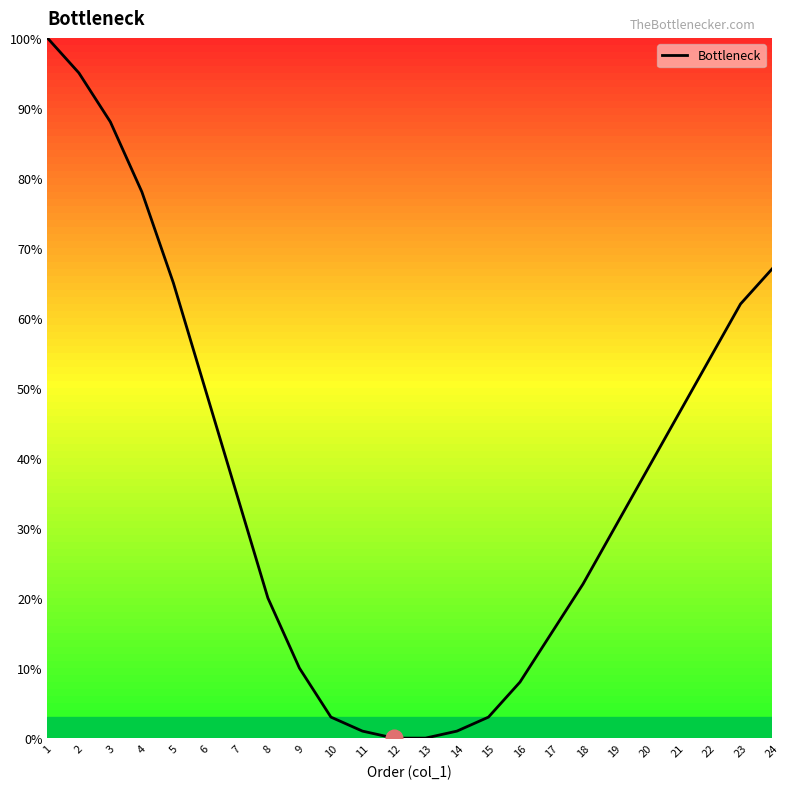

What is the greatest value displayed?

100